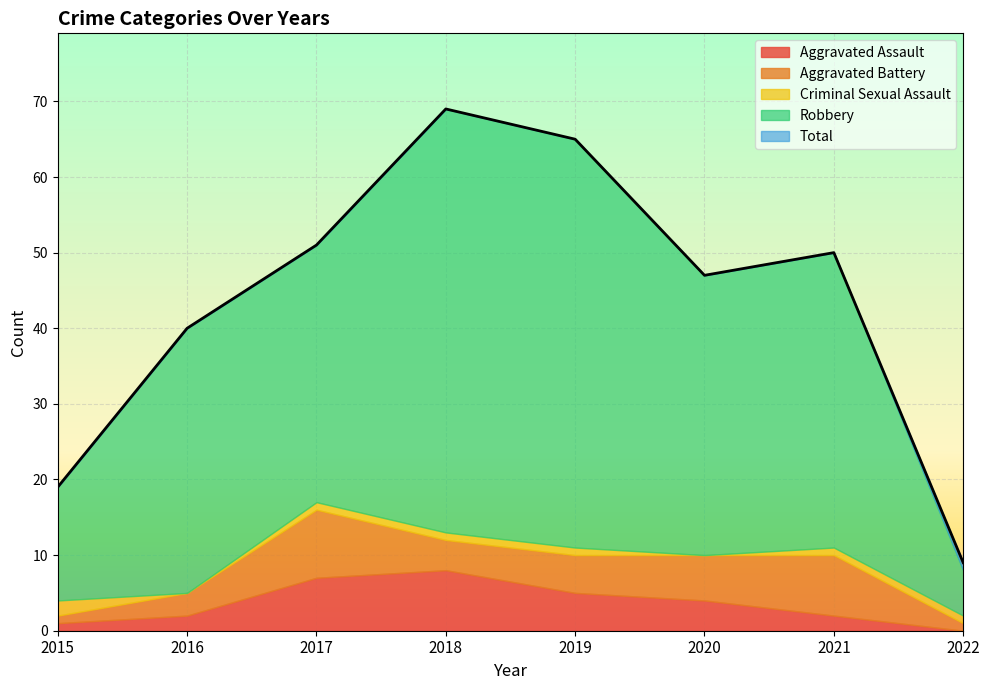

True or false: Robbery has more than 2 interior local peaks.

True